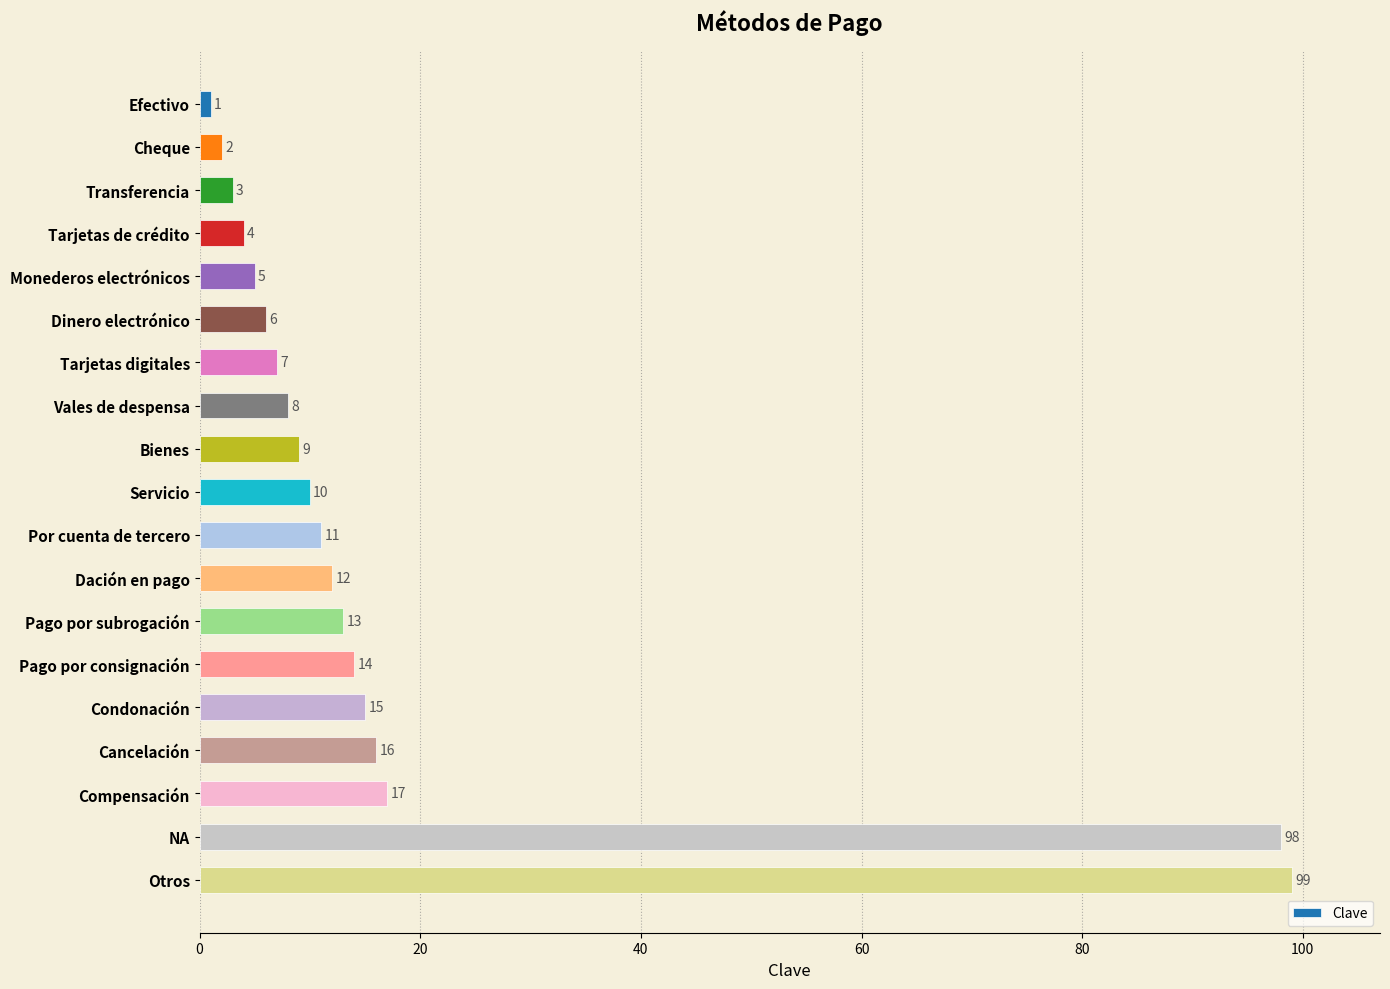

List the labels in order of value, smallest first.

Efectivo, Cheque, Transferencia, Tarjetas de crédito, Monederos electrónicos, Dinero electrónico, Tarjetas digitales, Vales de despensa, Bienes, Servicio, Por cuenta de tercero, Dación en pago, Pago por subrogación, Pago por consignación, Condonación, Cancelación, Compensación, NA, Otros